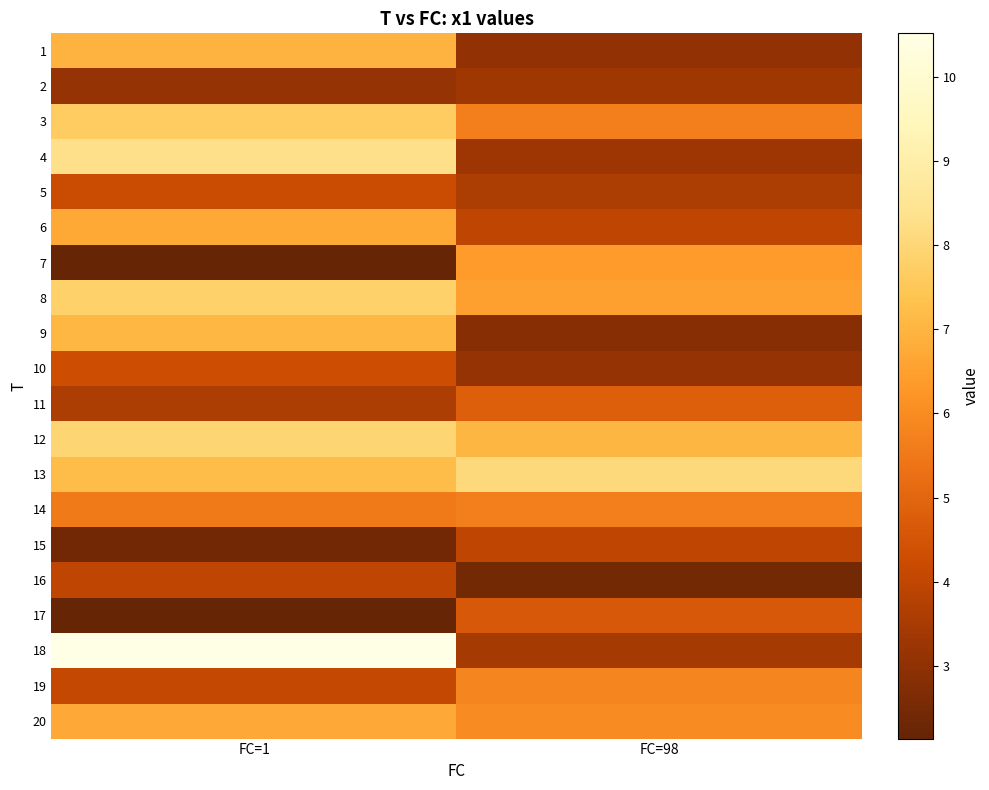

At FC=1, list the series in order from largest to smallest.

18, 4, 12, 8, 3, 13, 9, 1, 20, 6, 14, 10, 5, 19, 16, 11, 2, 15, 7, 17